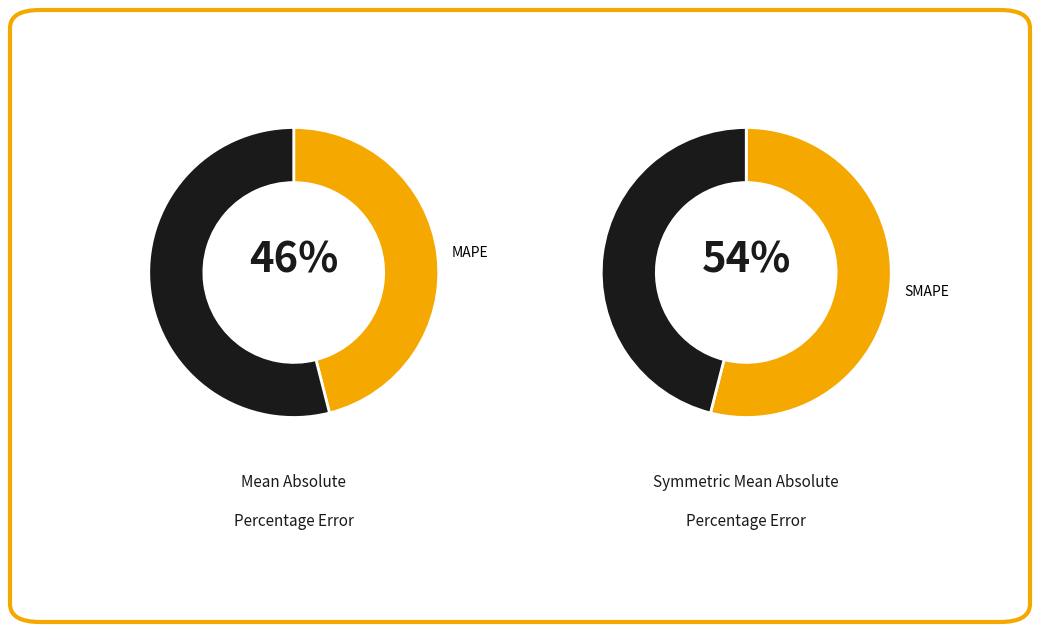

Does any single category account for the majority?

Yes